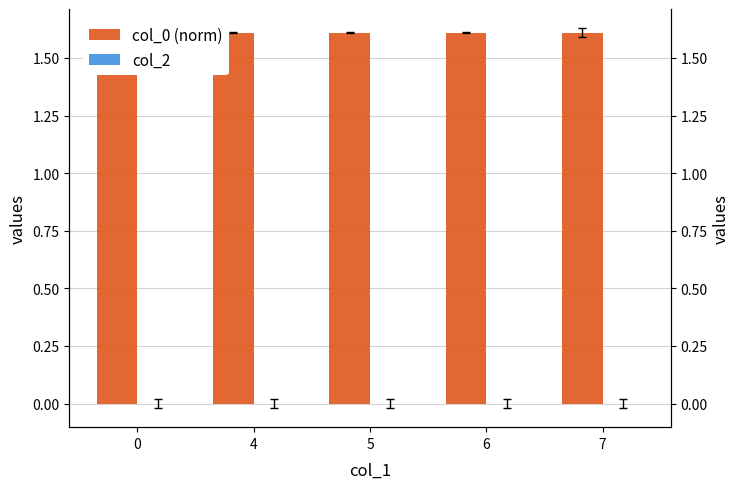

At 7, list the series in order from smallest to largest.

col_2, col_0 (norm)